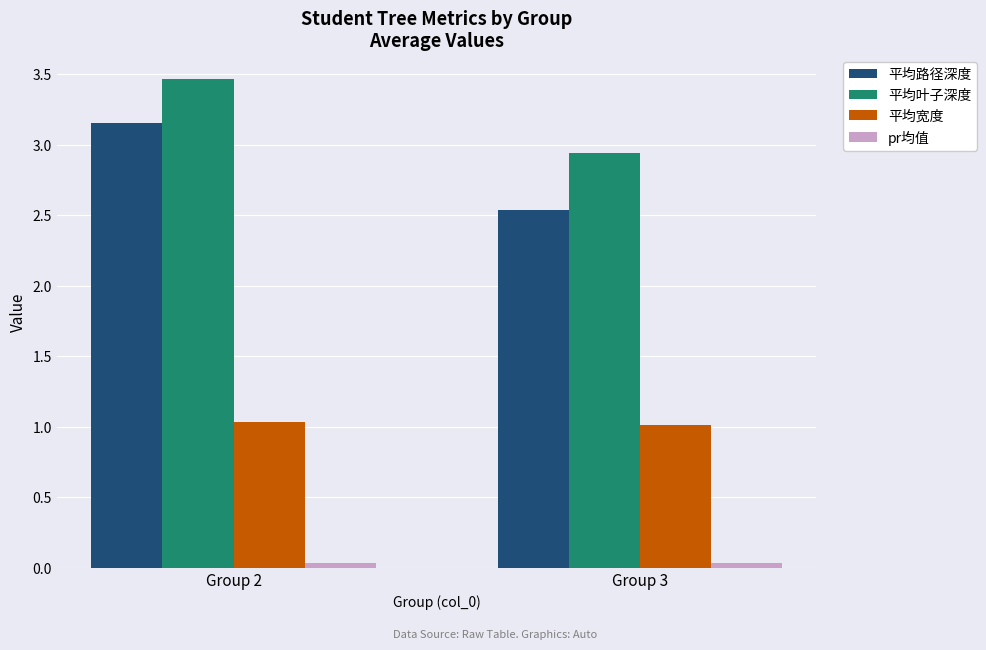

What is the total value across all series at Group 2?

7.7